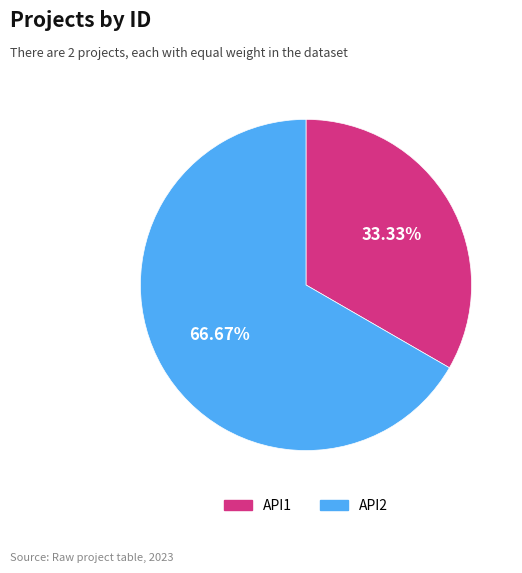

Which has a higher value, API2 or API1?

API2